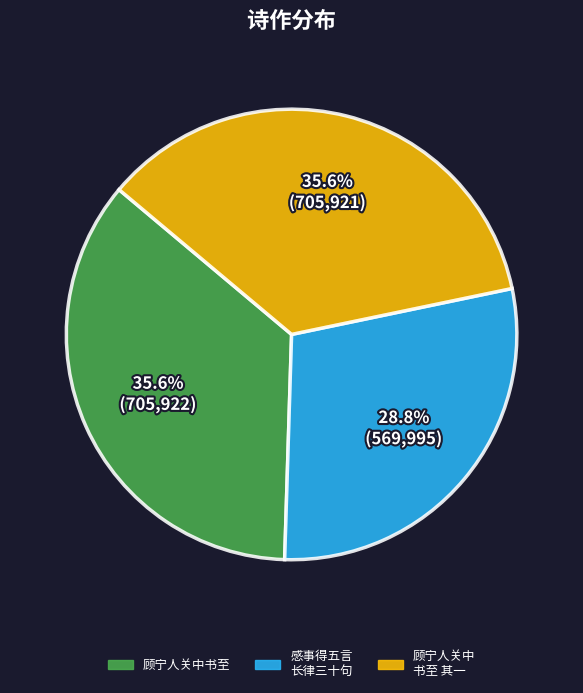

What is the total percentage of 顾宁人关中 书至 其一 and 感事得五言 长律三十句?

64.4%